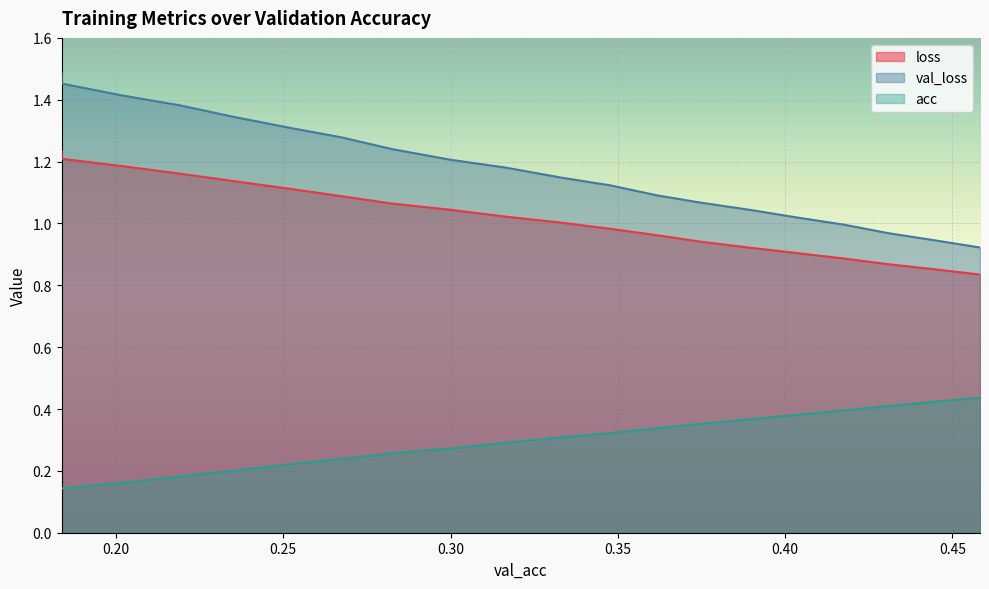

What is the greatest value displayed?

1.5